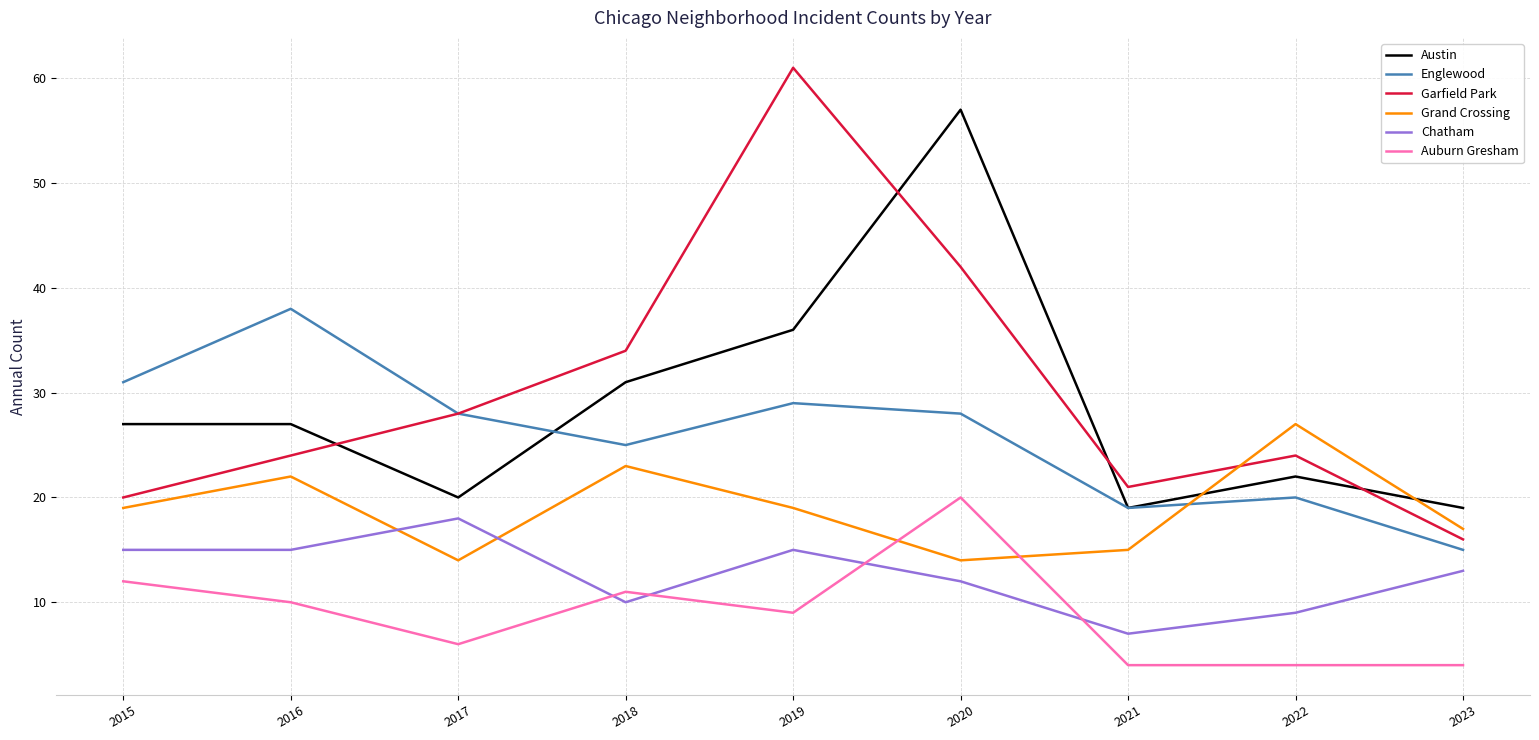

What are all the series names shown in the legend?

Austin, Englewood, Garfield Park, Grand Crossing, Chatham, Auburn Gresham